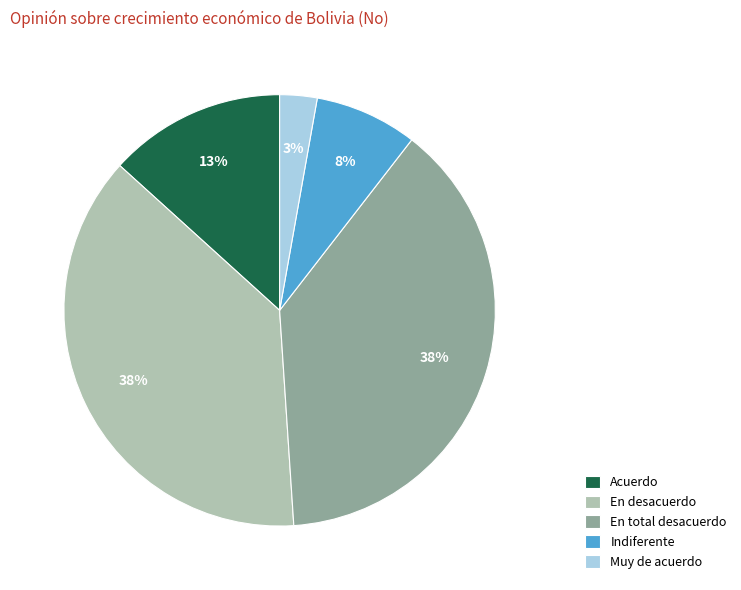

Does En desacuerdo account for over 50% of the chart?

No